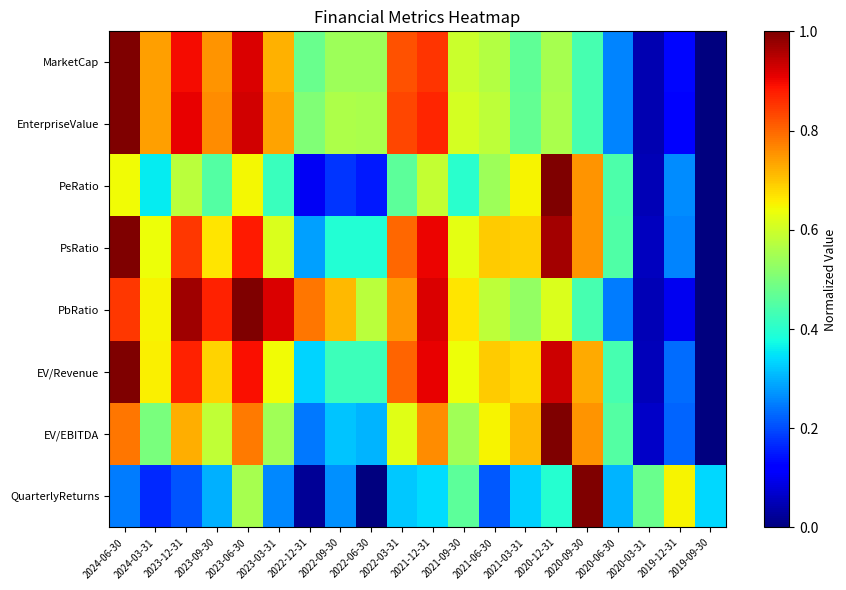

Which label corresponds to the largest value in the chart?

2024-06-30